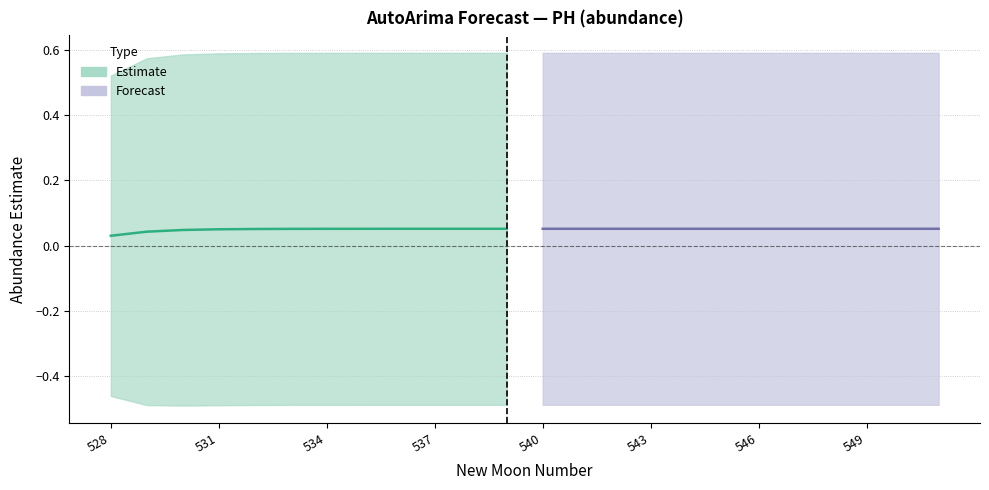

True or false: estimate has more than 2 points higher than both neighbors.

False